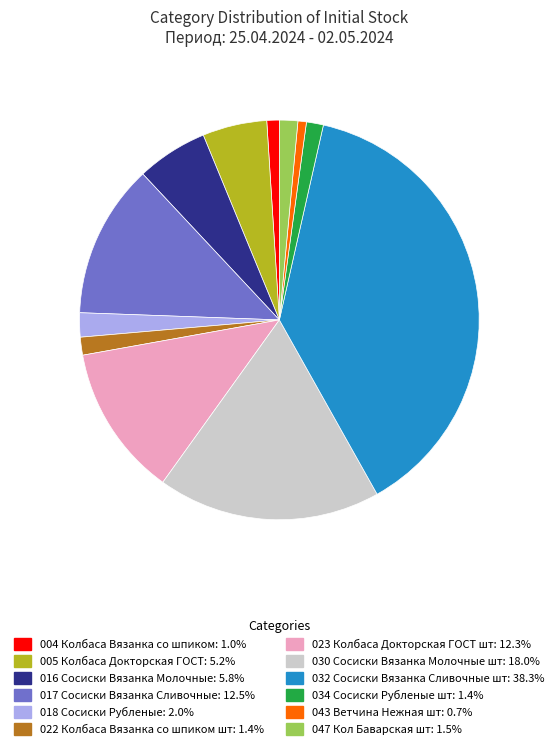

What is the ratio of the value at 032 Сосиски Вязанка Сливочные шт to the value at 022 Колбаса Вязанка со шпиком шт?

26.5